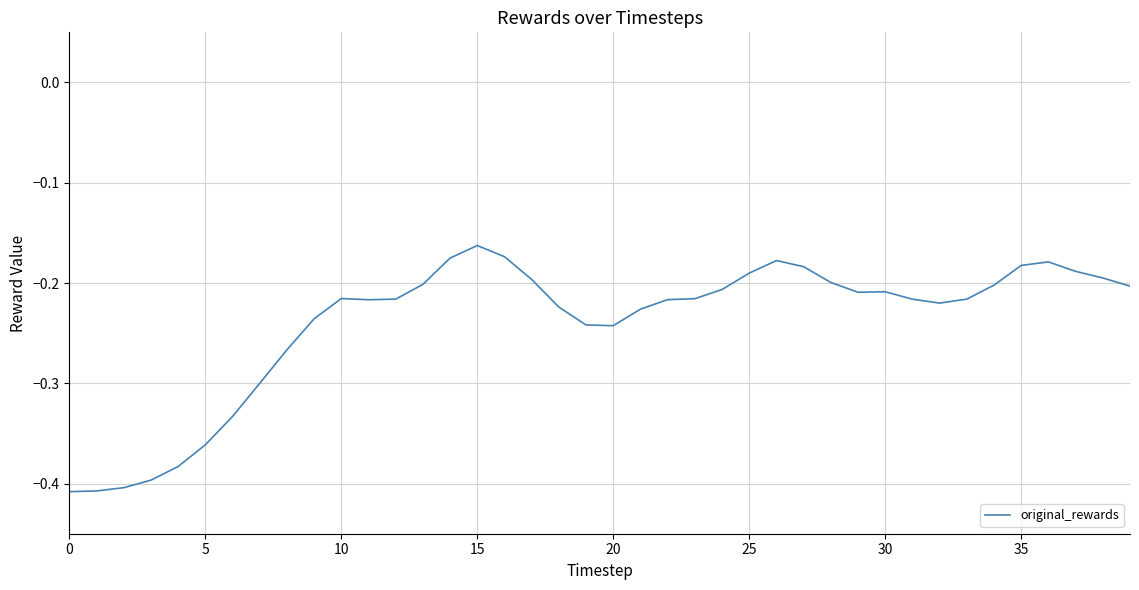

How many lines are shown in the chart?

1